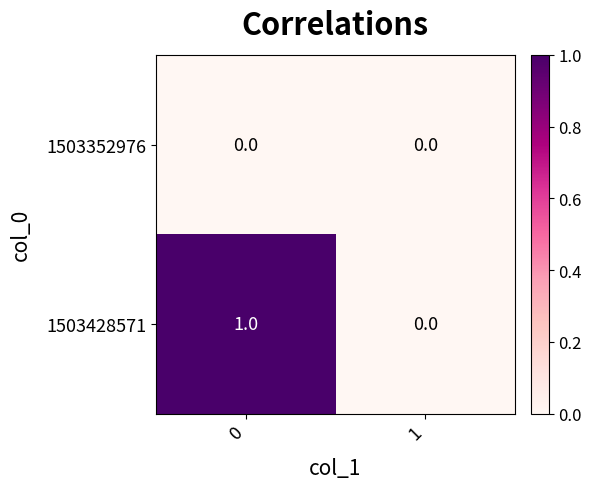

Rank the series by their average value, from highest to lowest.

1503428571, 1503352976